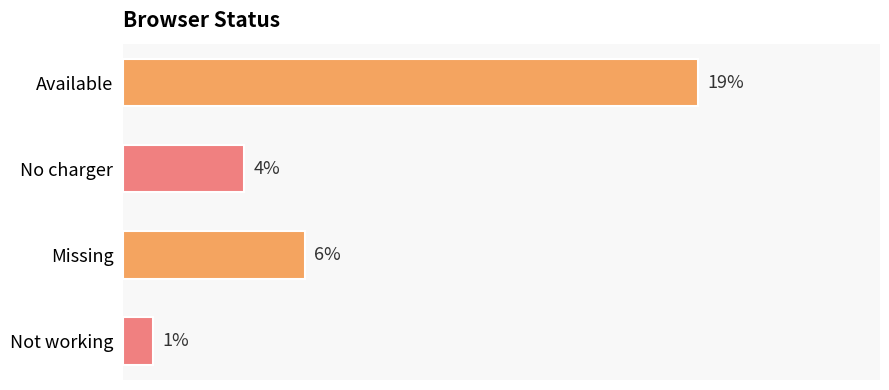

Rank the categories by value from lowest to highest.

Not working, No charger, Missing, Available